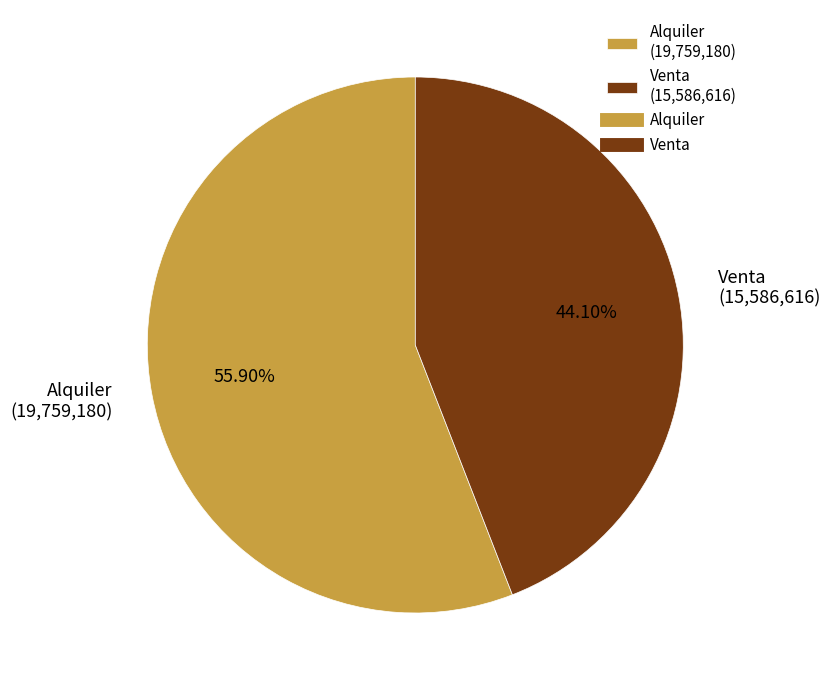

Combined, what portion of the pie is Alquiler and Venta?

100.0%